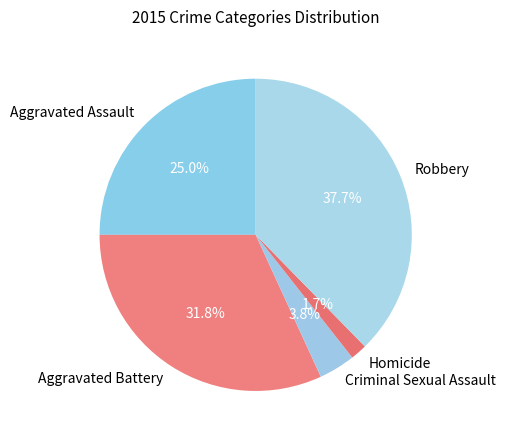

Between Aggravated Assault and Aggravated Battery, which is larger?

Aggravated Battery